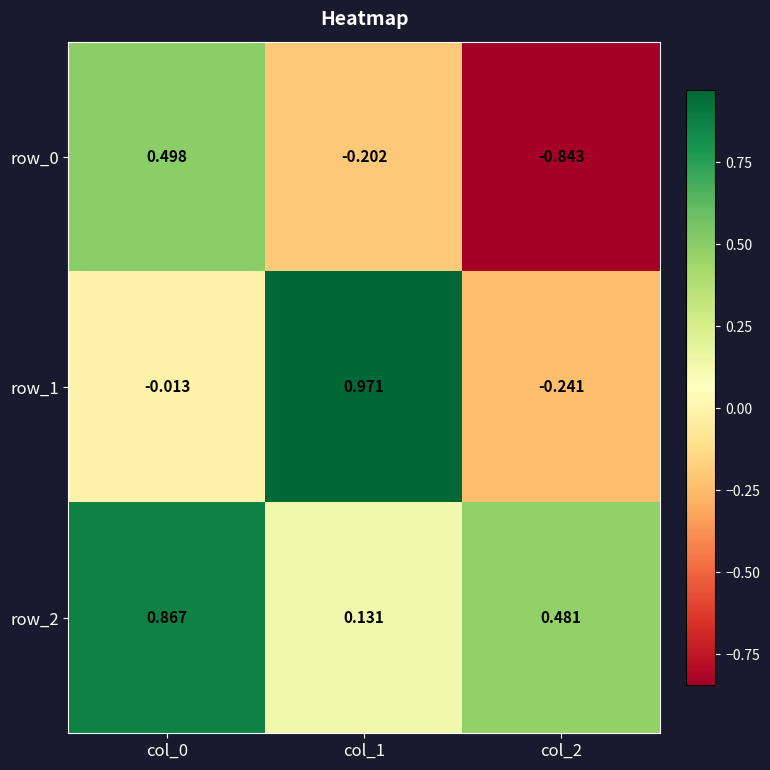

Is the value of row_2 at col_0 greater than the value of row_0 at col_0?

Yes